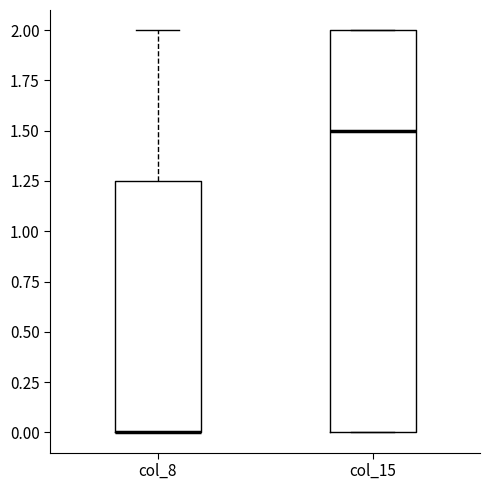

Where is the upper edge of the box for col_8 on the y-axis? The values are not printed on the chart, so give them approximately, as read against the axis.

1.25